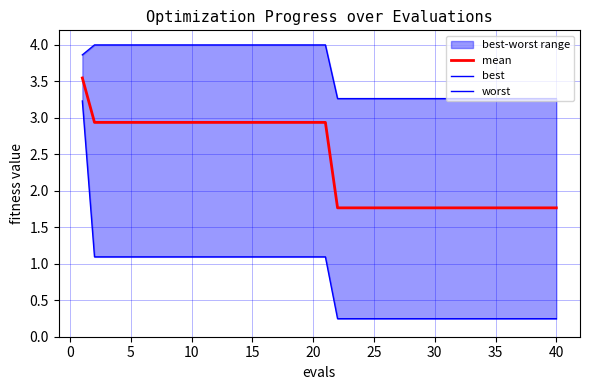

What is the minimum value for mean?

1.8